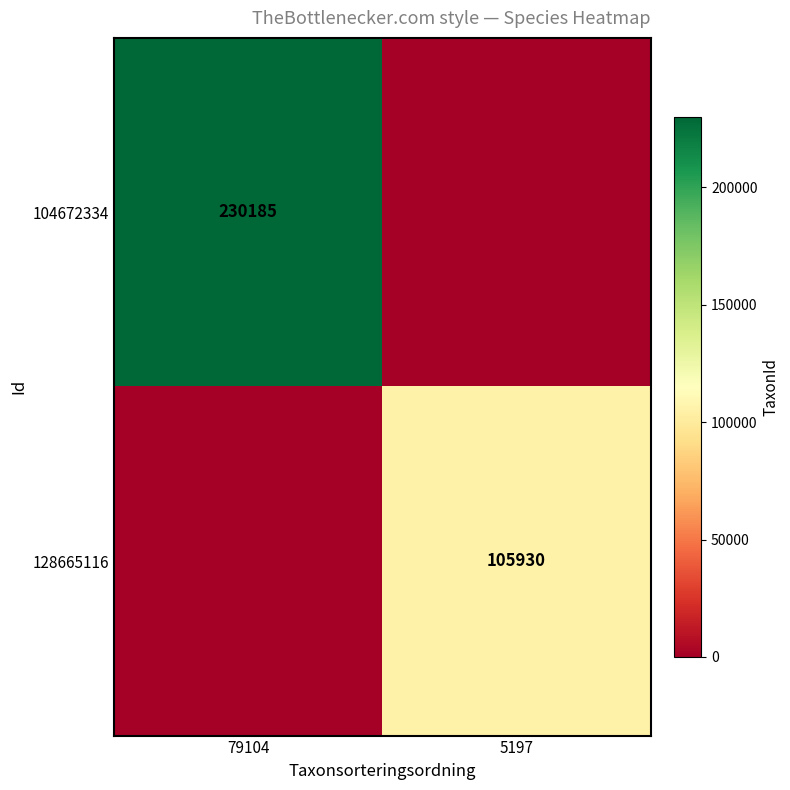

The value of 104672334 at 79104 is 99186. True or false?

False